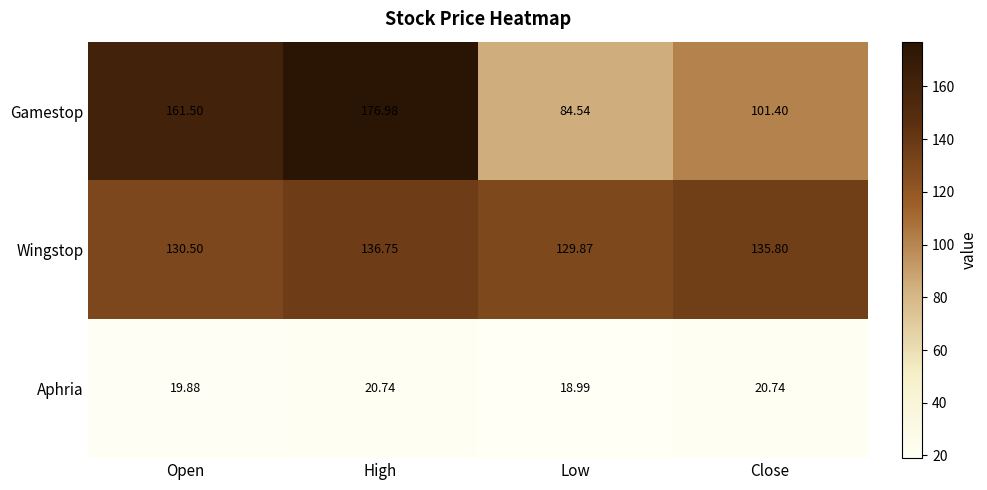

Which category has the lowest value in the Gamestop series?

Low